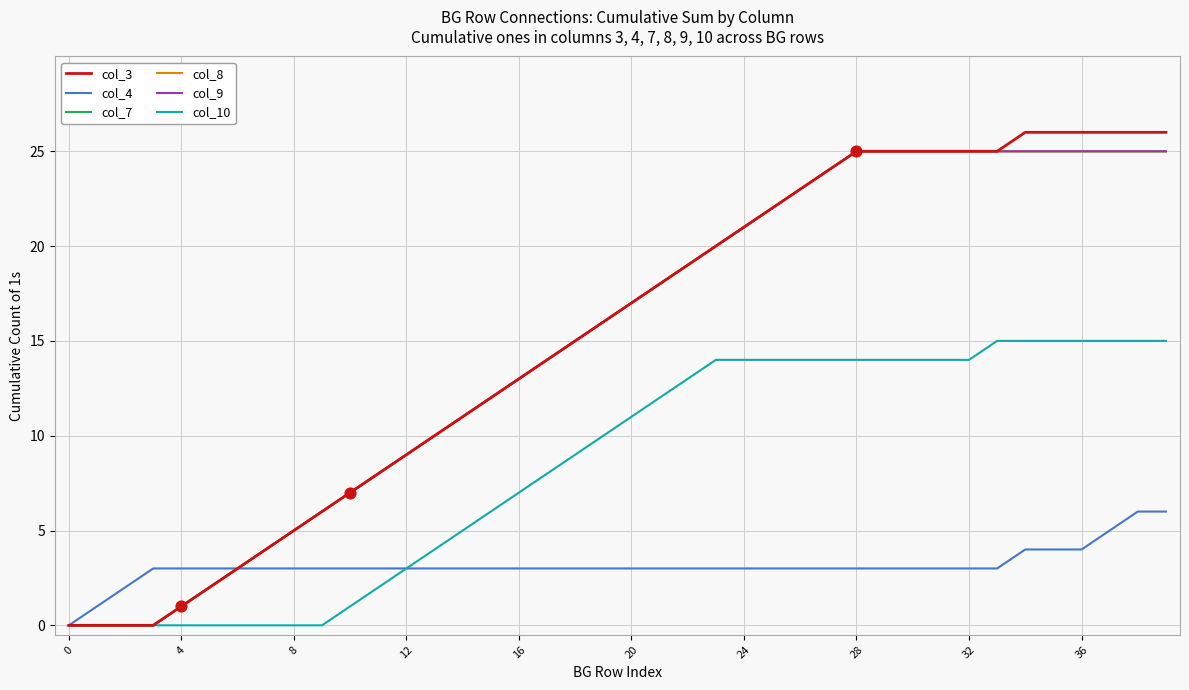

At which category is the sum across all series the highest?

38